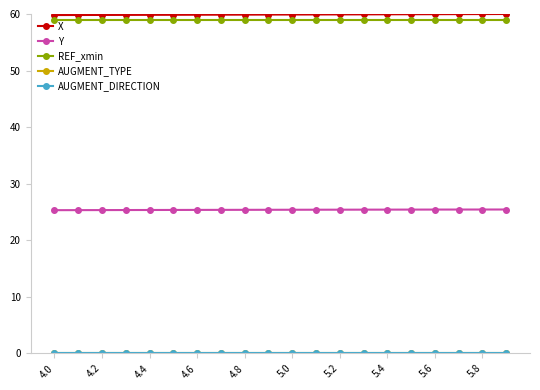

At how many categories does at least one series exceed 7?

20